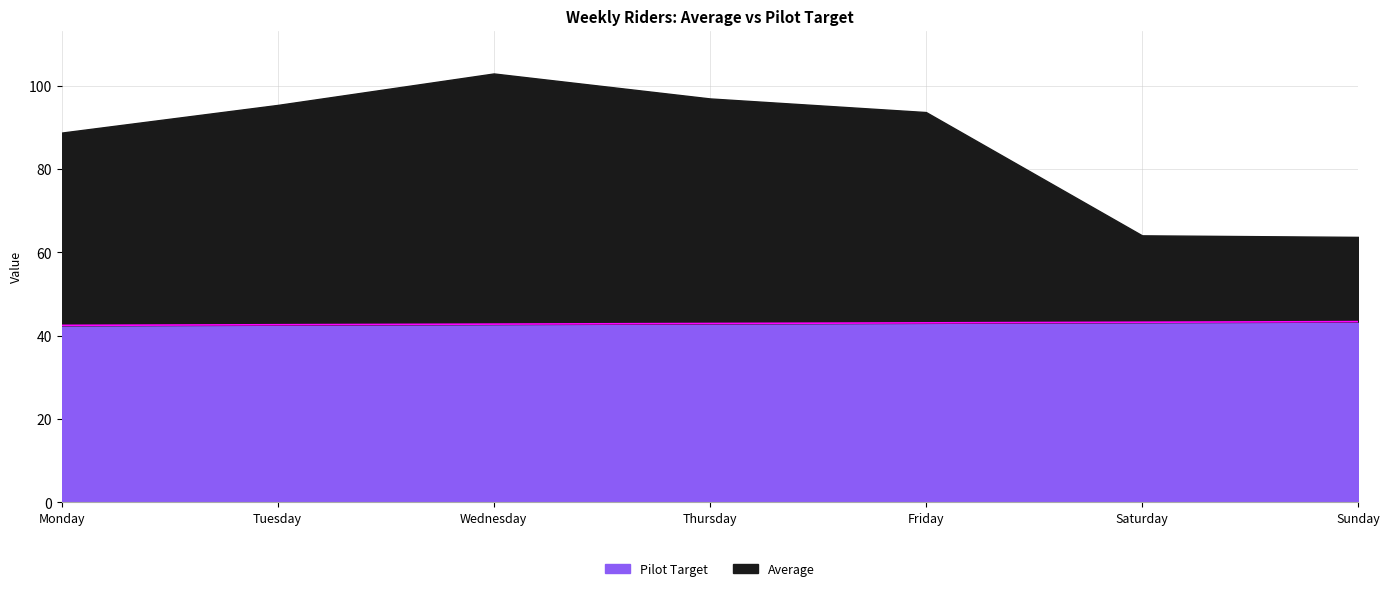

Rank the categories by value from highest to lowest.

Sunday, Saturday, Friday, Thursday, Wednesday, Tuesday, Monday